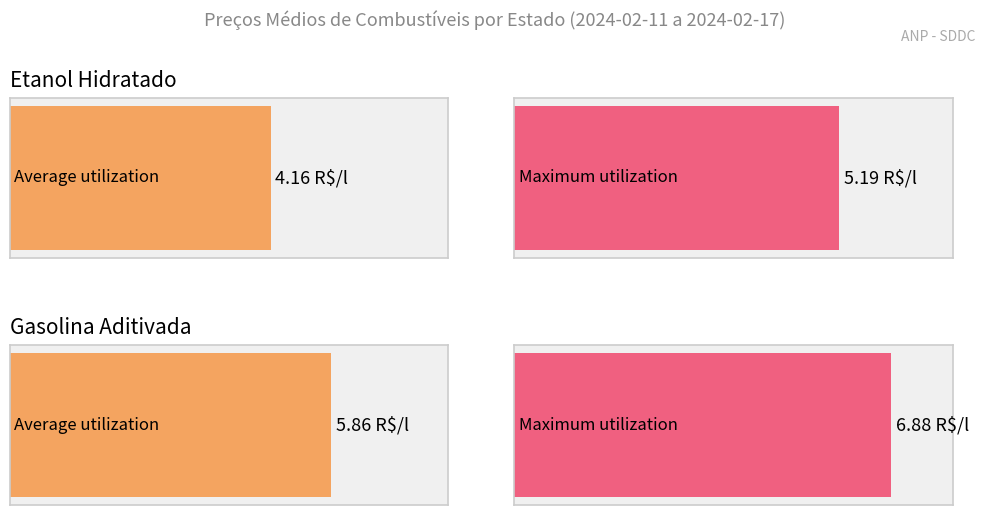

What is the maximum value shown in the chart?

6.9